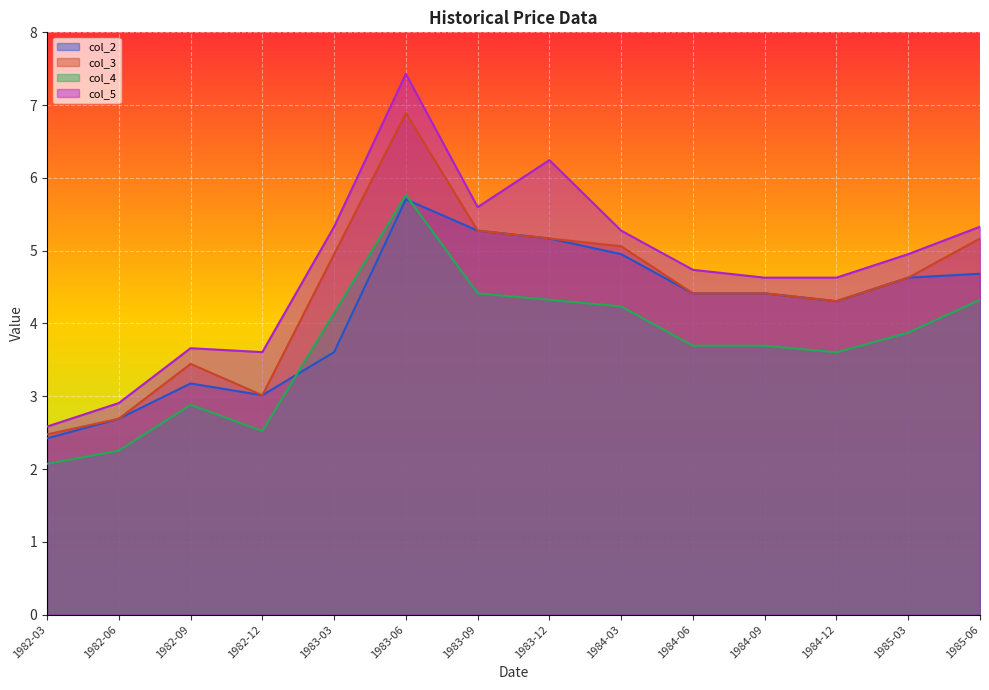

At which category does the chart reach its minimum across all series?

1982-03